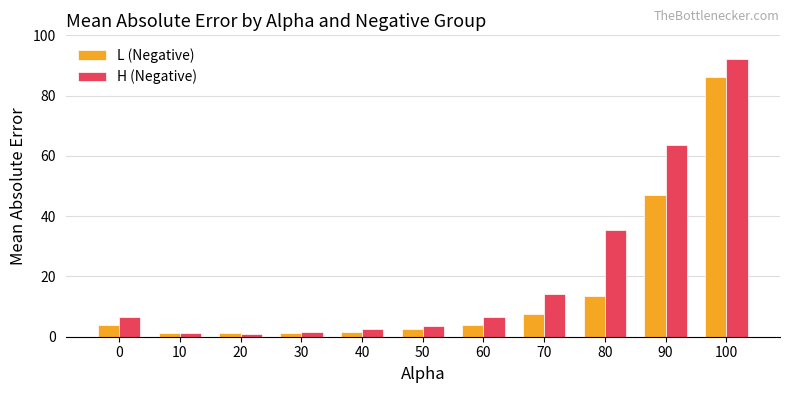

Is it true that L (Negative) equals 1.3 at 30?

True